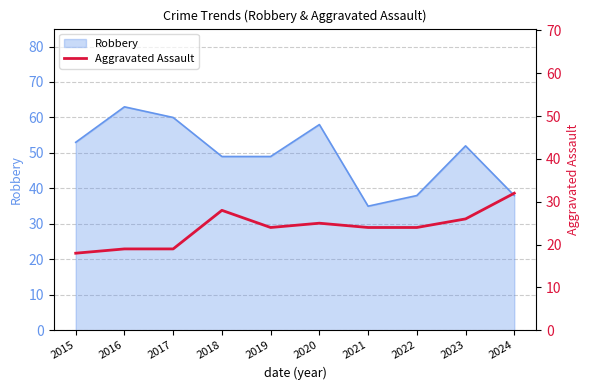

What is the maximum value for Robbery?

63